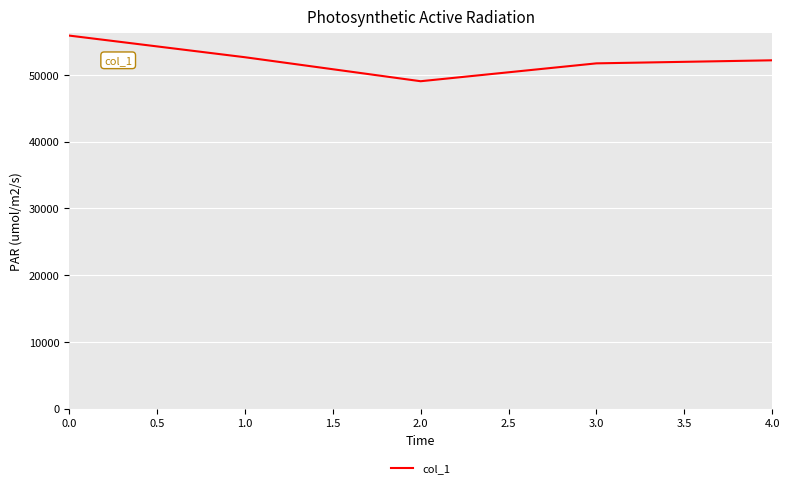

What is the change in value from 0.0 to 1.0?

-3244